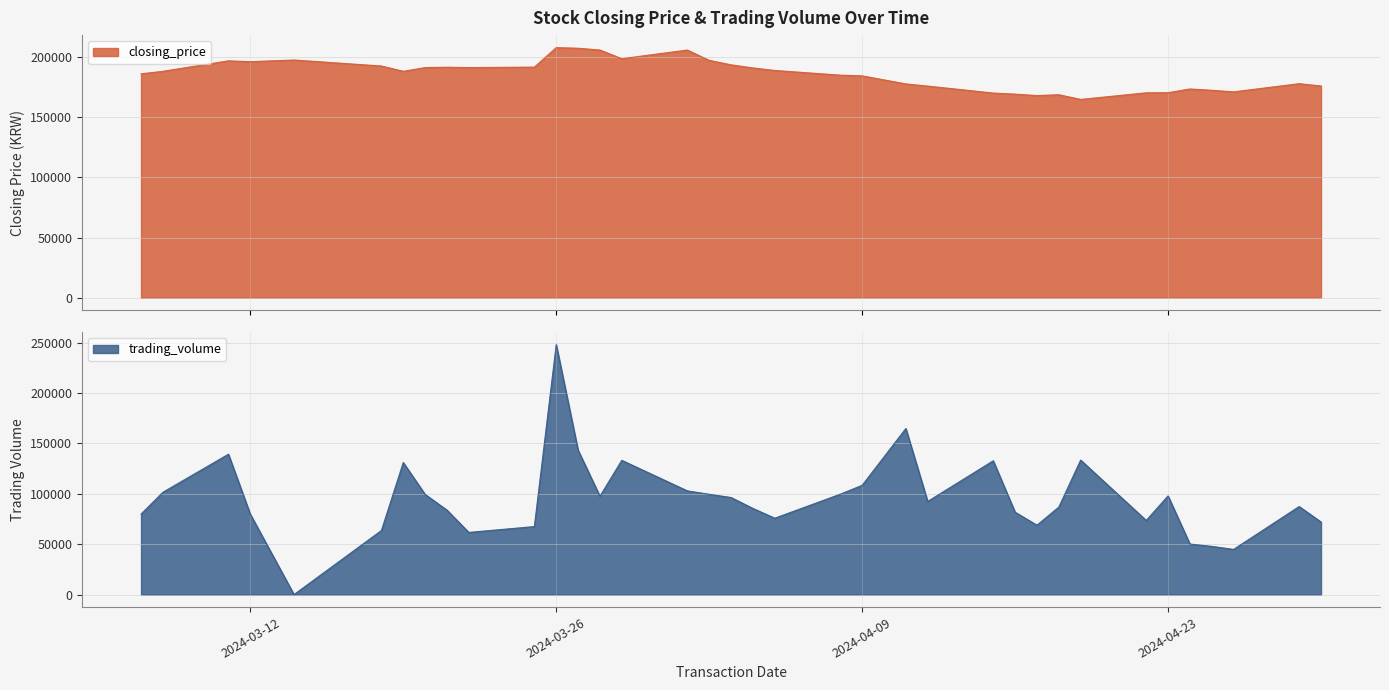

True or false: trading_volume has a value of 85550 at 2024-04-04.

True